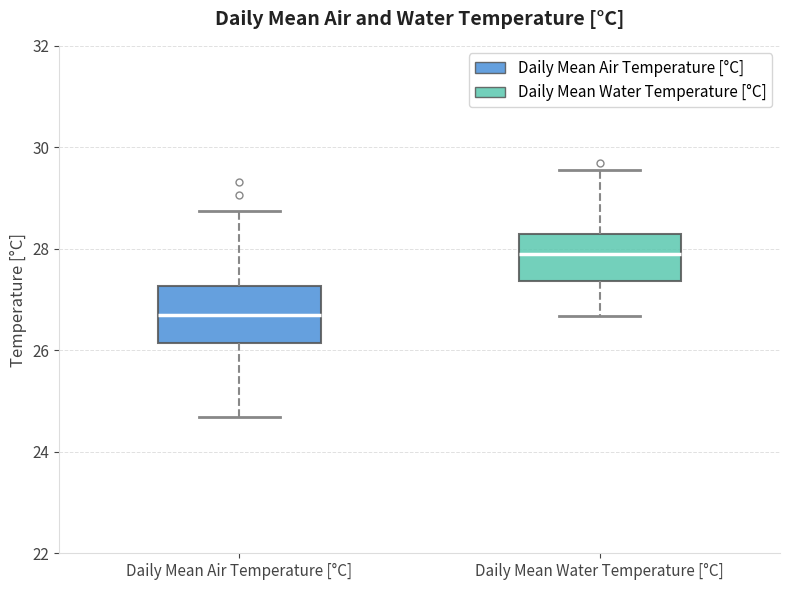

Which box is the tallest, from its lower edge to its upper edge?

Daily Mean Air Temperature [°C]